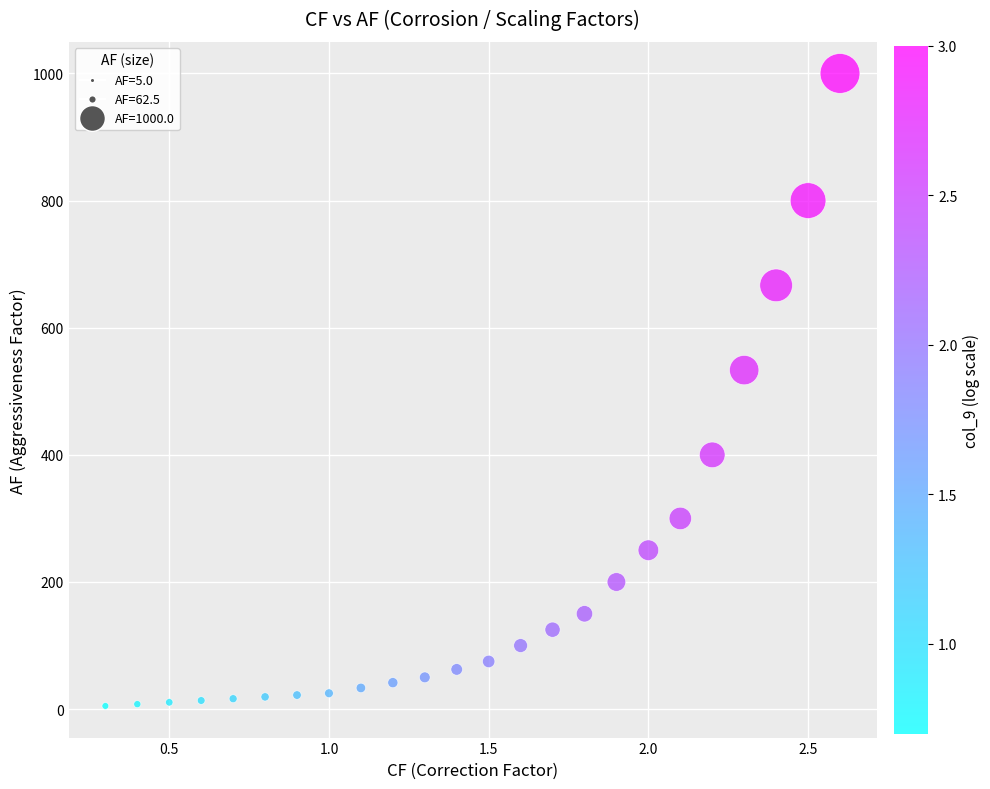

What is the range of X values (max minus min)?

2.3